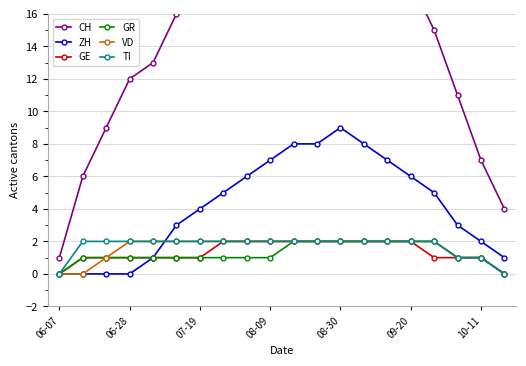

At 16, list the series in order from largest to smallest.

CH, ZH, GR, VD, TI, GE